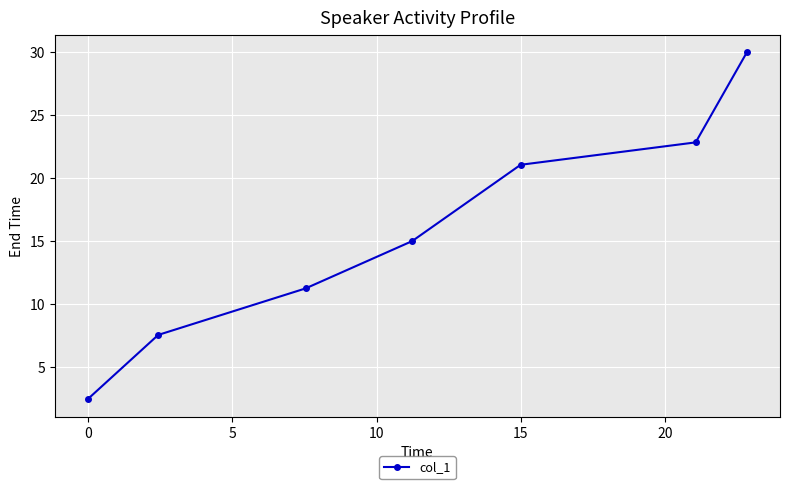

True or false: there are more than 2 points higher than both neighbors.

False